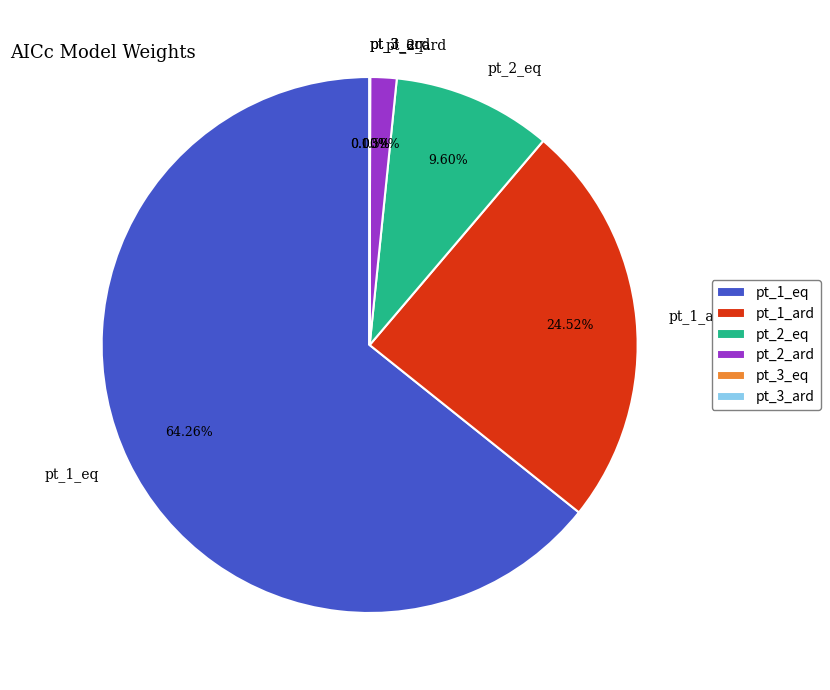

What is the majority slice?

pt_1_eq